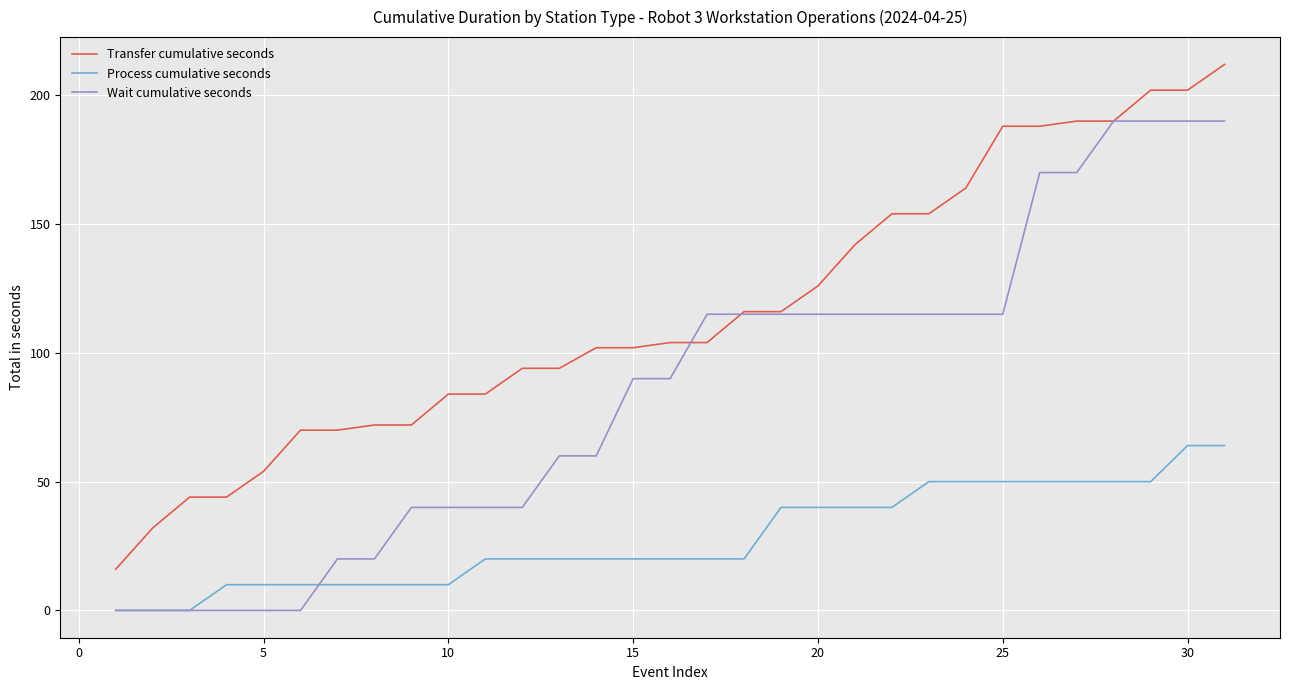

Which series has the largest total across all categories?

Transfer cumulative seconds